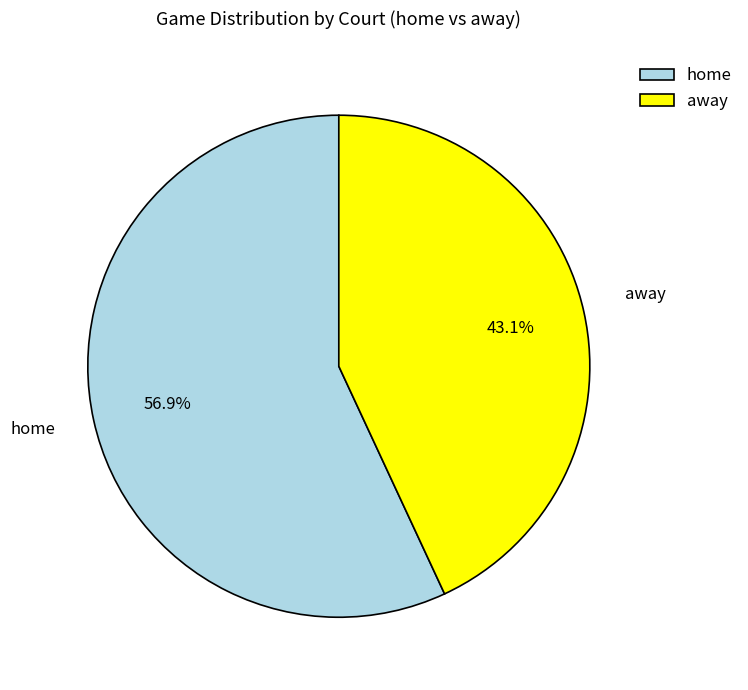

Which slice is the smallest?

away